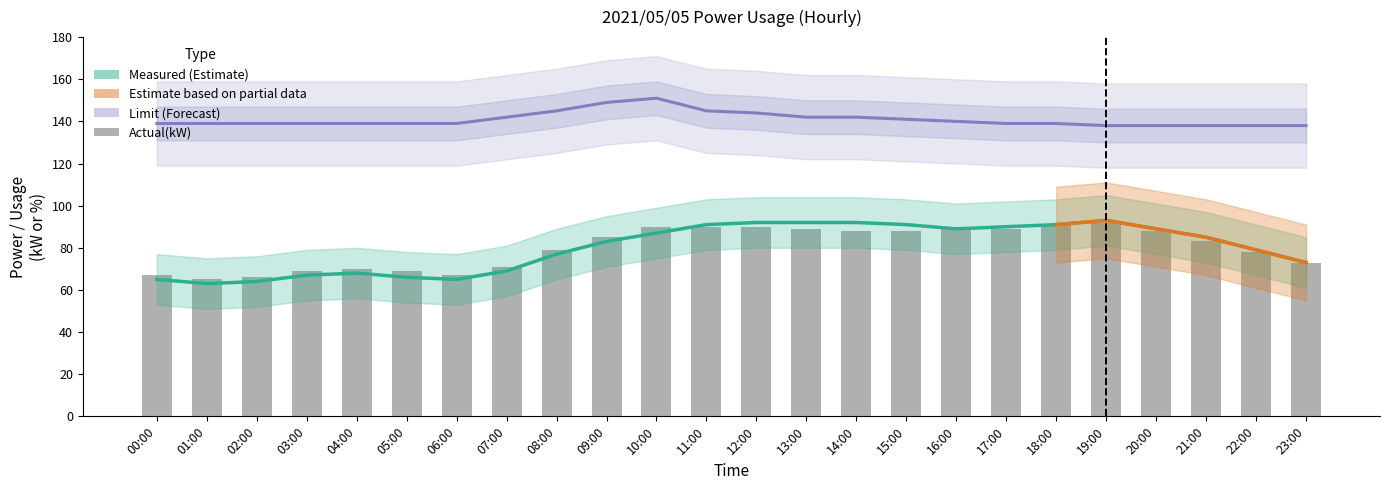

How many data points in Measured(kW) are above 85?

11